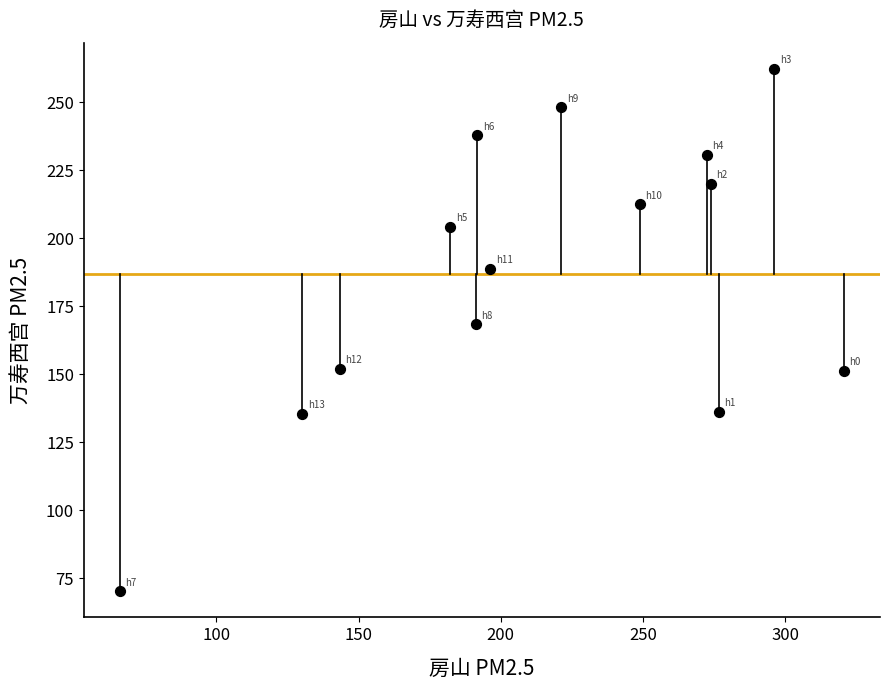

What is the range of X values (max minus min)?

254.5